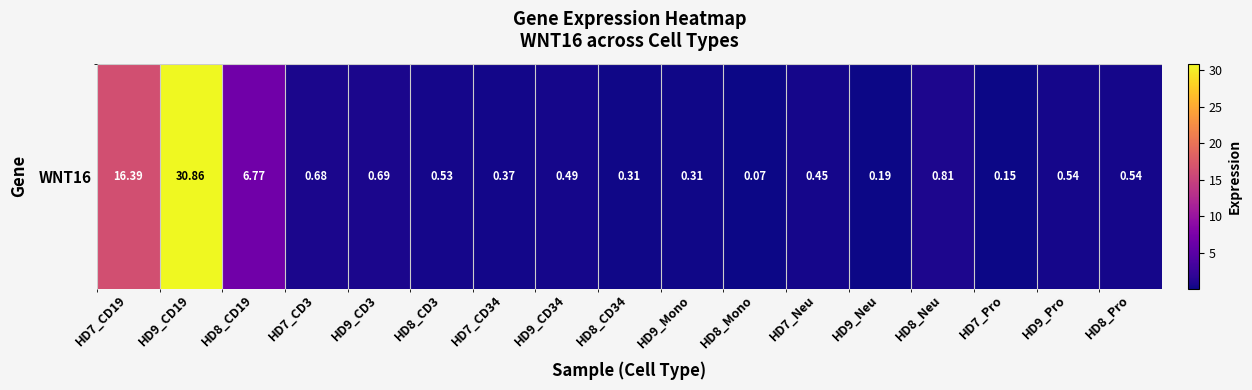

What is the maximum value shown in the chart?

30.9